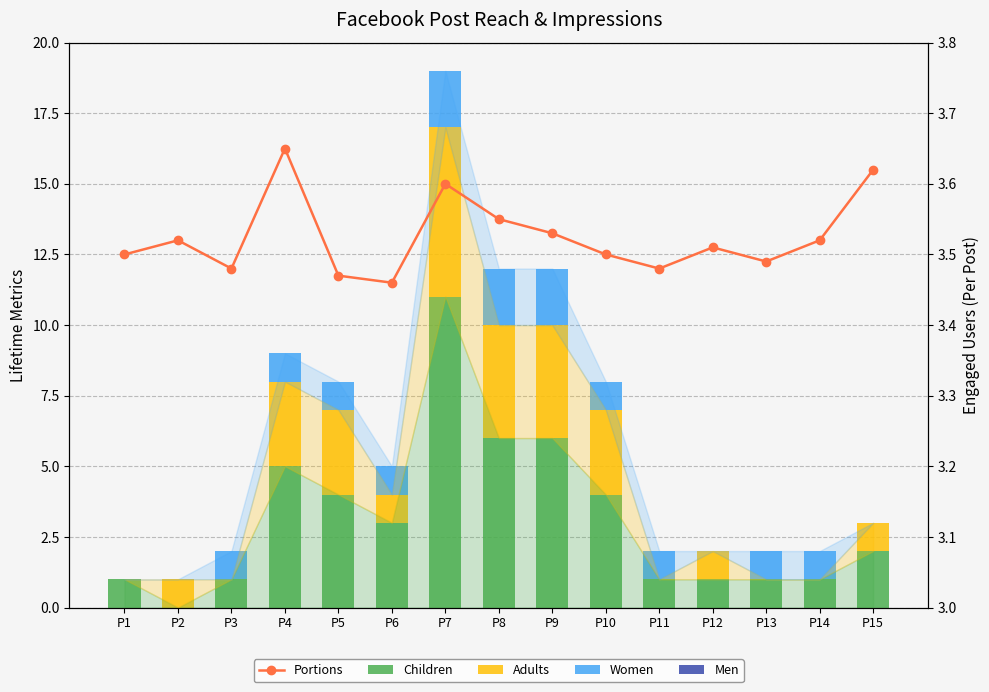

Which series has the largest total across all categories?

Portions